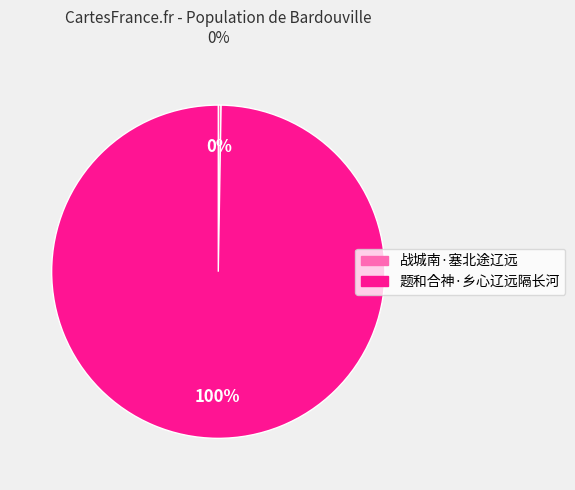

What percentage is the 题和合神·乡心辽远隔长河 slice, to the nearest percent?

100%